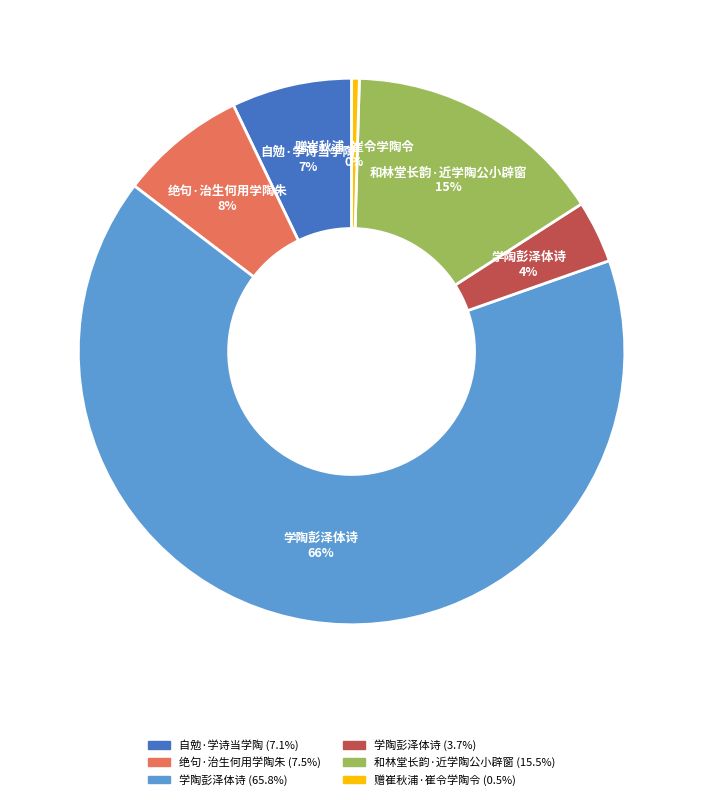

How many segments does this pie chart have?

6